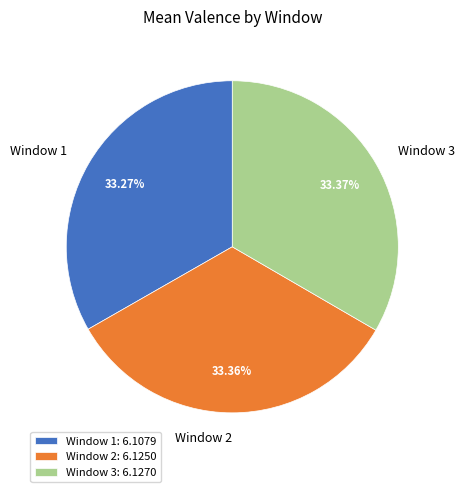

True or false: Window 2 accounts for 33% of the total.

True